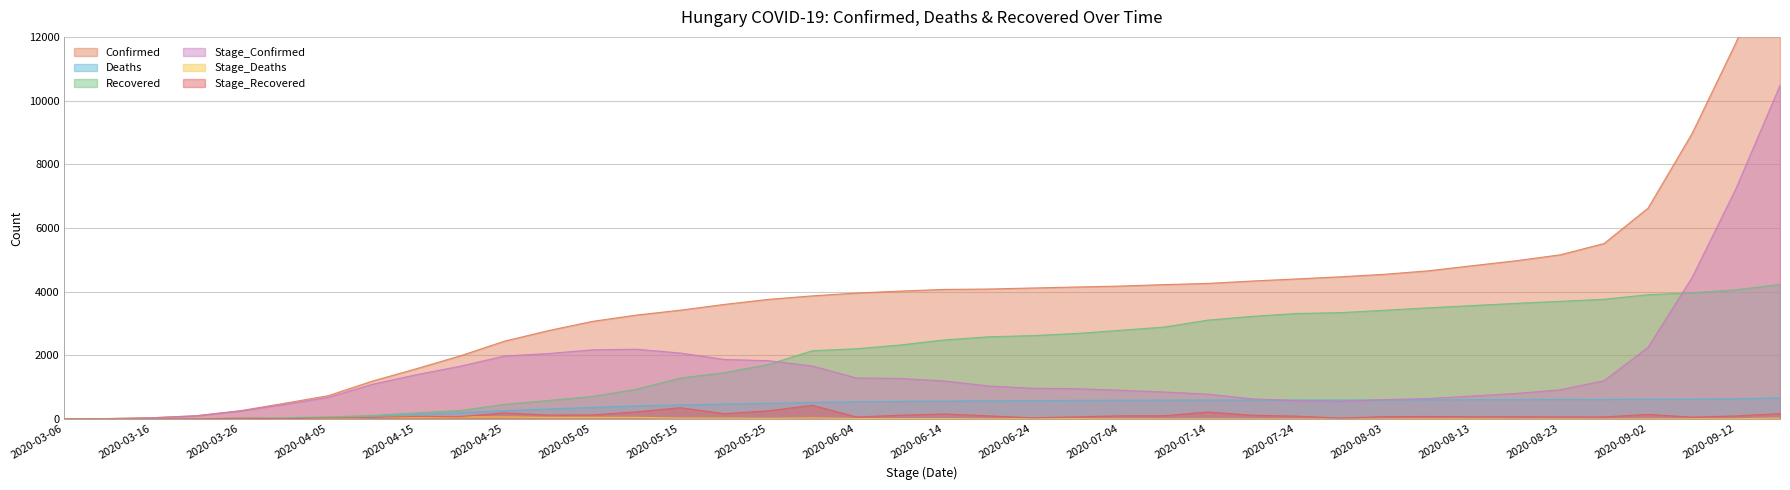

At which label is Deaths closest to 331?

2020-04-30